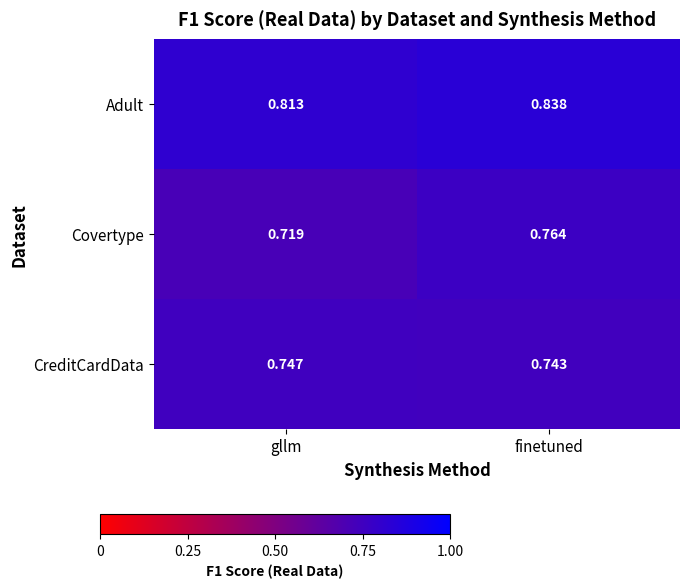

Rank the series by their maximum value, from lowest to highest.

CreditCardData, Covertype, Adult